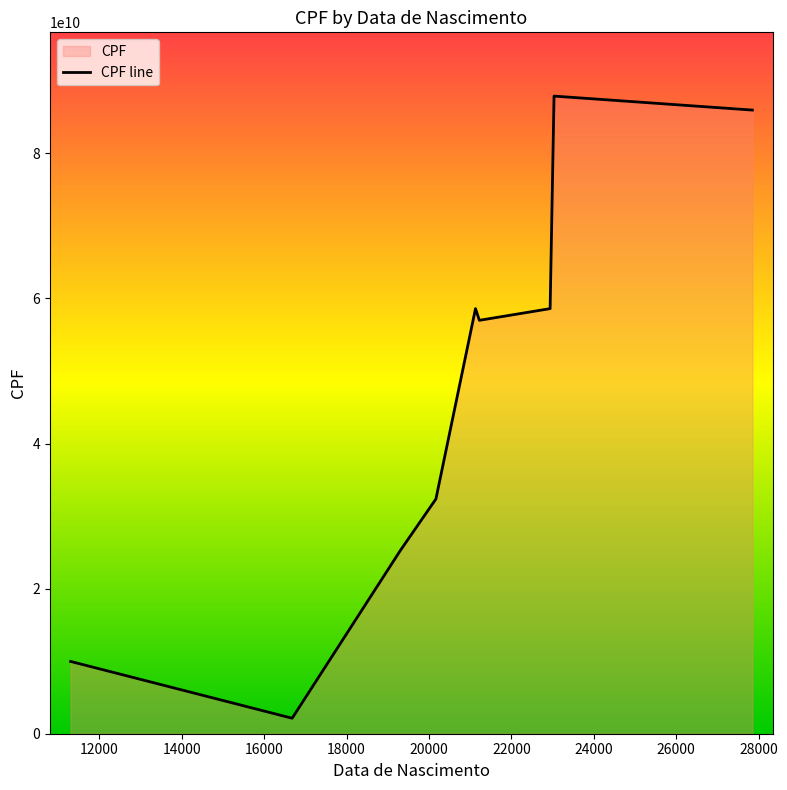

How many lines are shown in the chart?

1